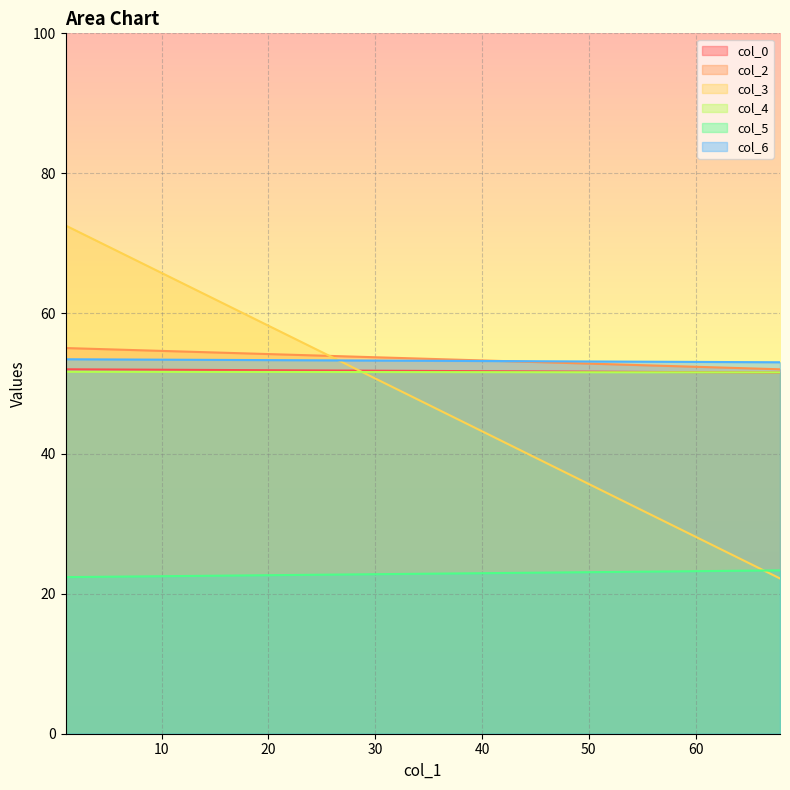

Between 1.0 and 67.9, which series saw the biggest shift?

col_3